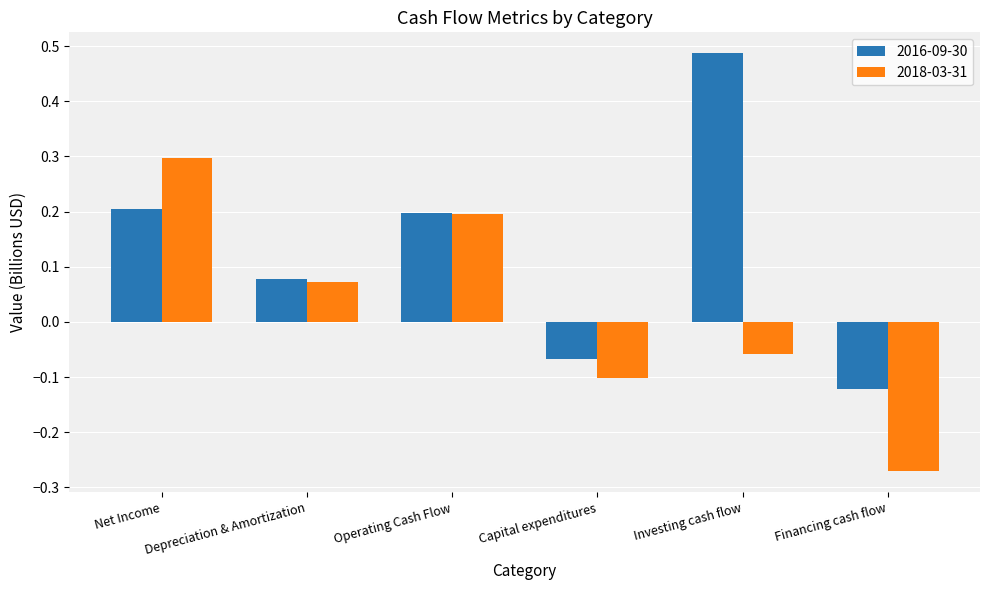

Which category has the lowest value in the 2018-03-31 series?

Financing cash flow